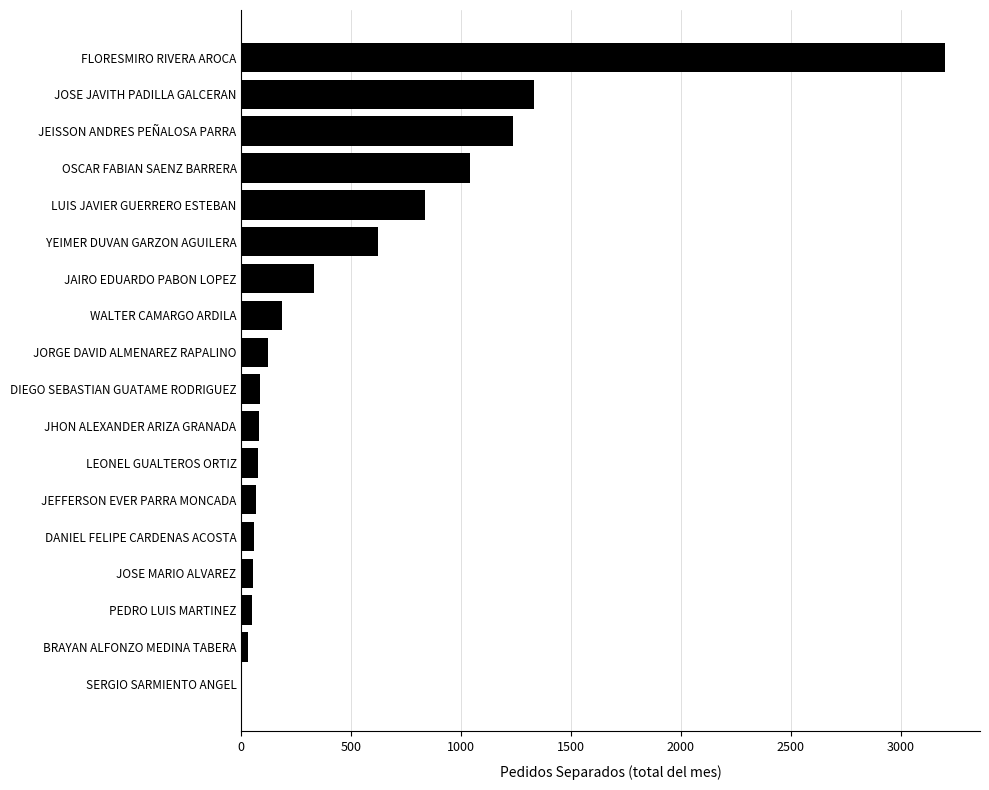

Where is the data nearest to the value 1602?

JOSE JAVITH PADILLA GALCERAN